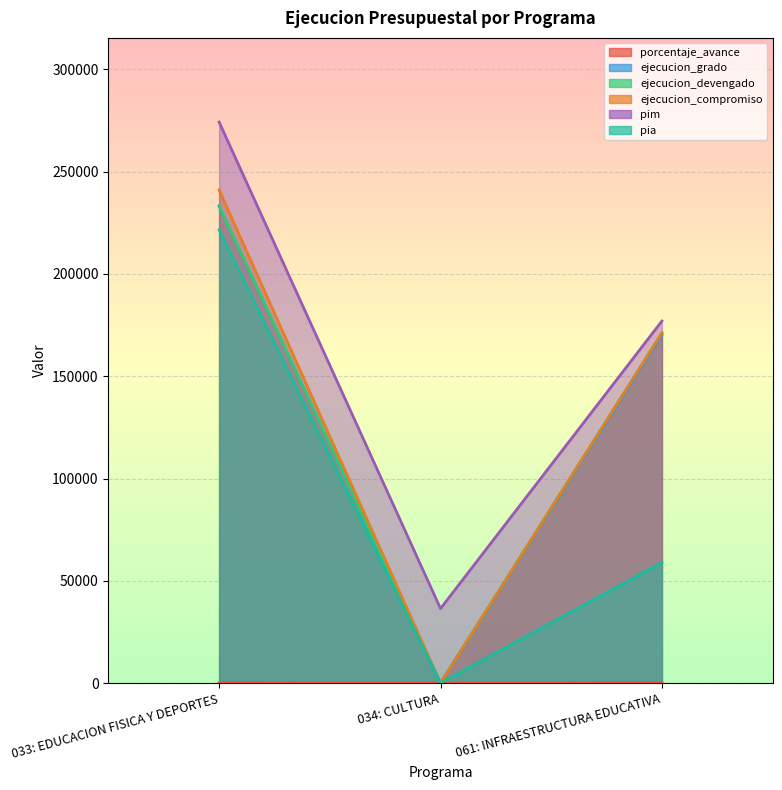

Reading left to right, extract all data points from this chart.

porcentaje_avance: 033: EDUCACION FISICA Y DEPORTES=85.1	034: CULTURA=0.0	061: INFRAESTRUCTURA EDUCATIVA=96.7
ejecucion_grado: 033: EDUCACION FISICA Y DEPORTES=233124.0	034: CULTURA=0.0	061: INFRAESTRUCTURA EDUCATIVA=170170.0
ejecucion_devengado: 033: EDUCACION FISICA Y DEPORTES=233341.0	034: CULTURA=0.0	061: INFRAESTRUCTURA EDUCATIVA=171126.0
ejecucion_compromiso: 033: EDUCACION FISICA Y DEPORTES=241097.0	034: CULTURA=0.0	061: INFRAESTRUCTURA EDUCATIVA=171126.0
pim: 033: EDUCACION FISICA Y DEPORTES=274280.0	034: CULTURA=36411.0	061: INFRAESTRUCTURA EDUCATIVA=177005.0
pia: 033: EDUCACION FISICA Y DEPORTES=221600.0	034: CULTURA=0.0	061: INFRAESTRUCTURA EDUCATIVA=58980.0